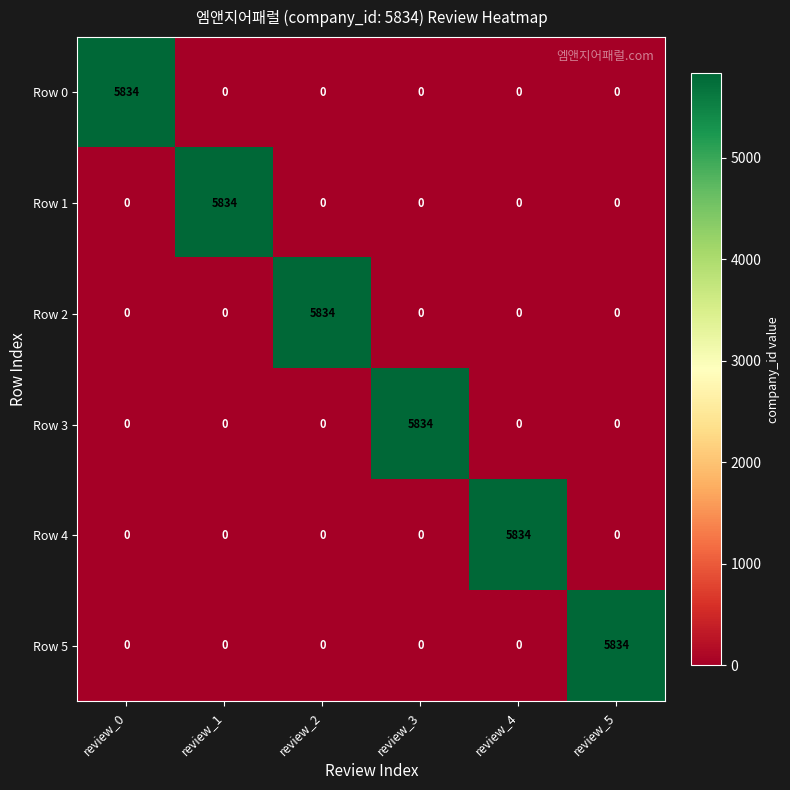

What is the total value across all series at review_0?

5834